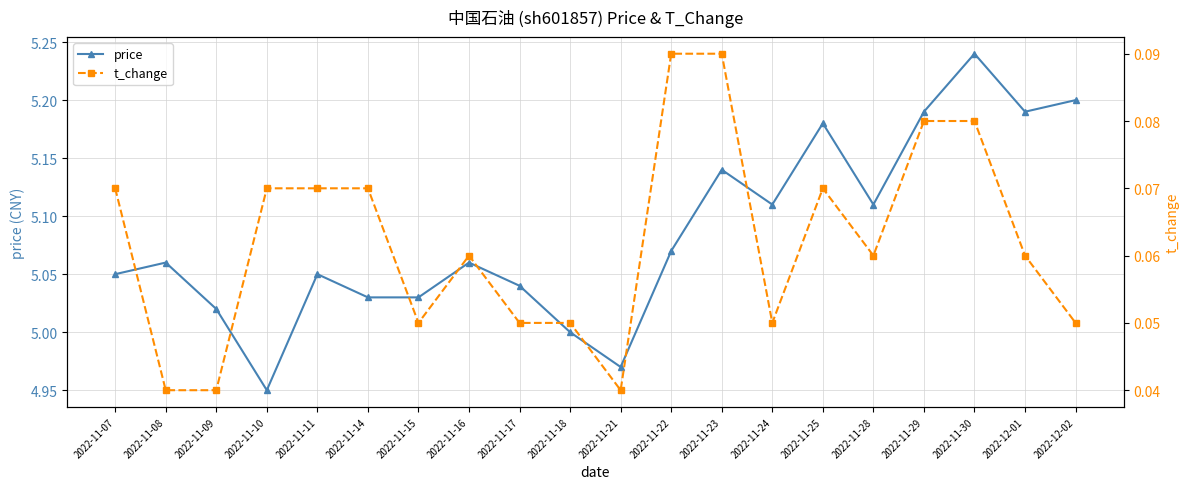

At which category does the chart reach its peak across all series?

2022-11-30